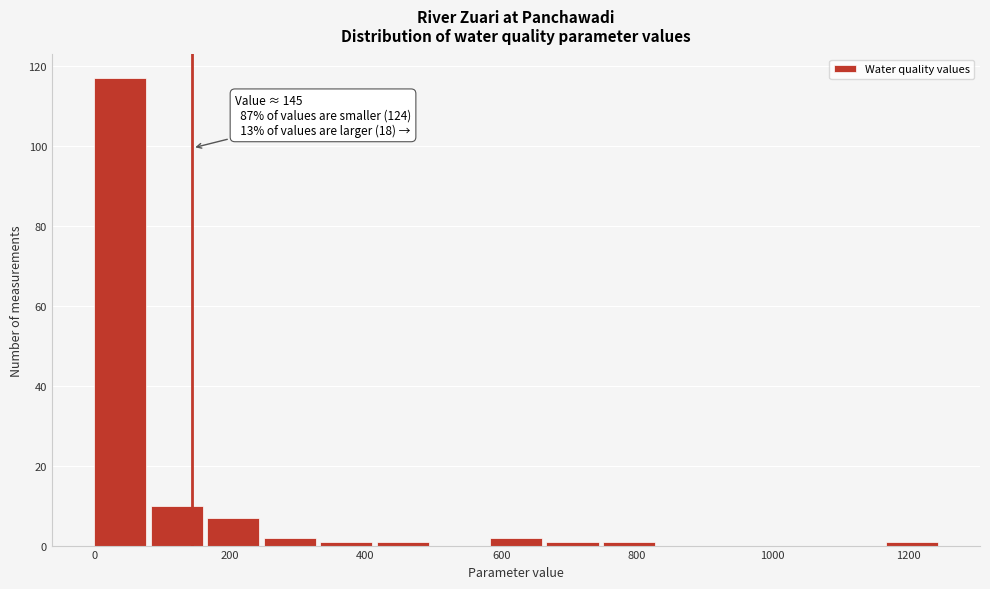

Over which range of the x-axis is the bar tallest?

0 to 80